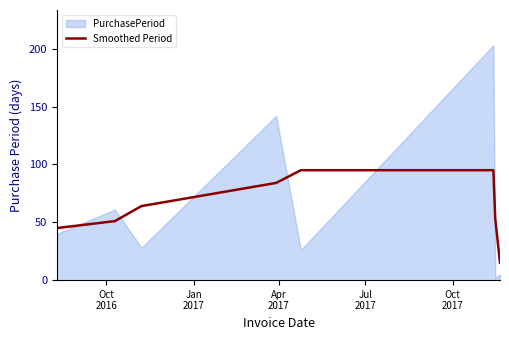

List the series in order of their peak value, lowest first.

Smoothed Period, PurchasePeriod